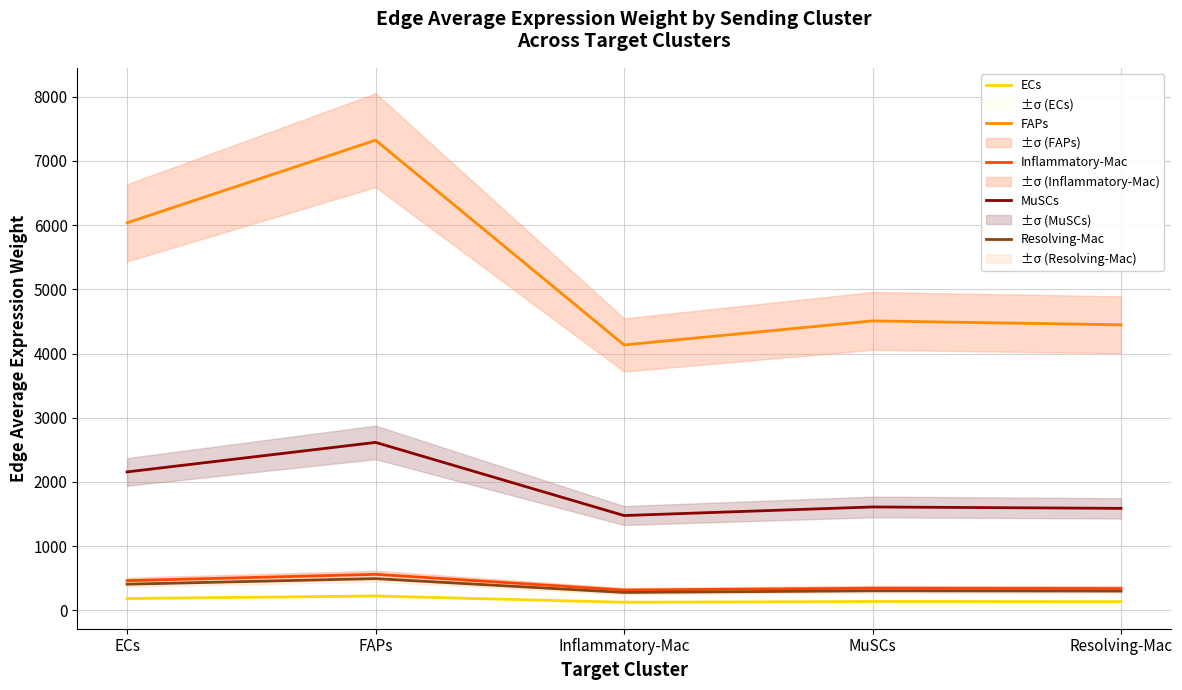

Which series has the largest total across all categories?

FAPs